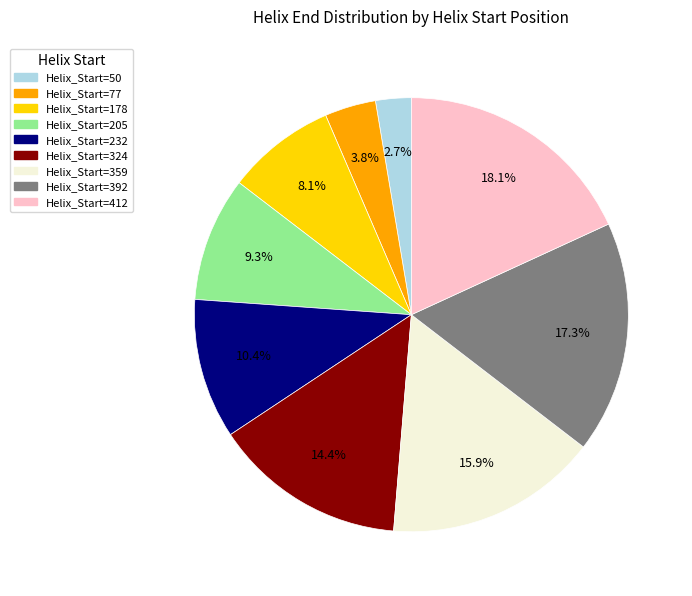

What is the smallest slice in the pie chart?

Helix_Start=50